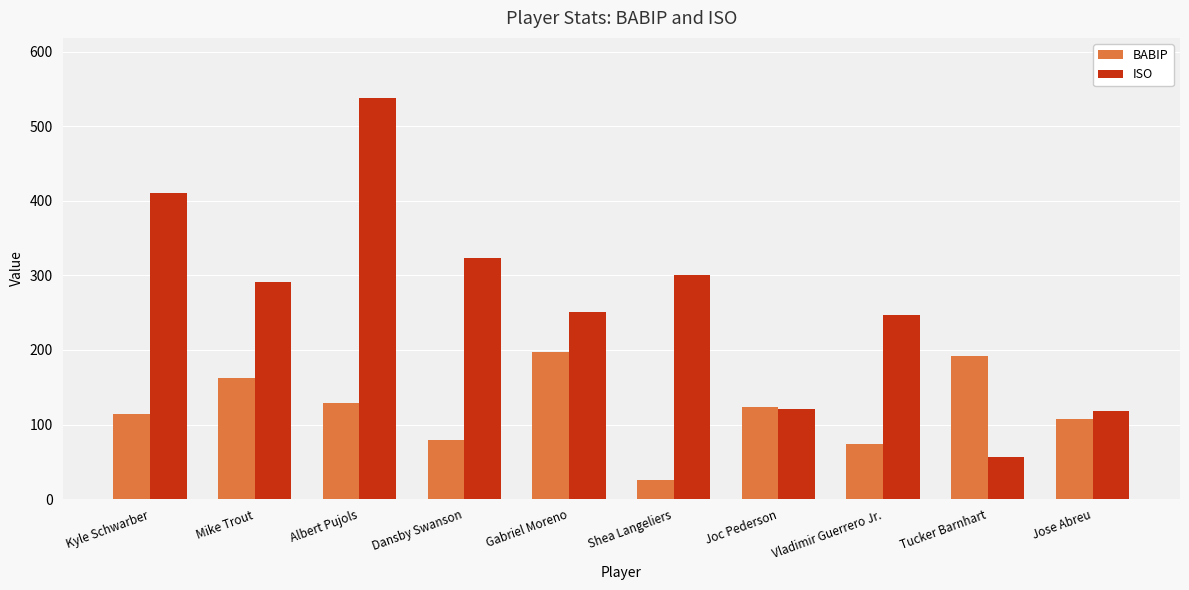

Reading left to right, list all the values displayed in this chart.

BABIP: Kyle Schwarber=114	Mike Trout=162	Albert Pujols=129	Dansby Swanson=79	Gabriel Moreno=197	Shea Langeliers=25	Joc Pederson=123	Vladimir Guerrero Jr.=74	Tucker Barnhart=192	Jose Abreu=108
ISO: Kyle Schwarber=411	Mike Trout=291	Albert Pujols=538	Dansby Swanson=323	Gabriel Moreno=251	Shea Langeliers=301	Joc Pederson=121	Vladimir Guerrero Jr.=247	Tucker Barnhart=56	Jose Abreu=118